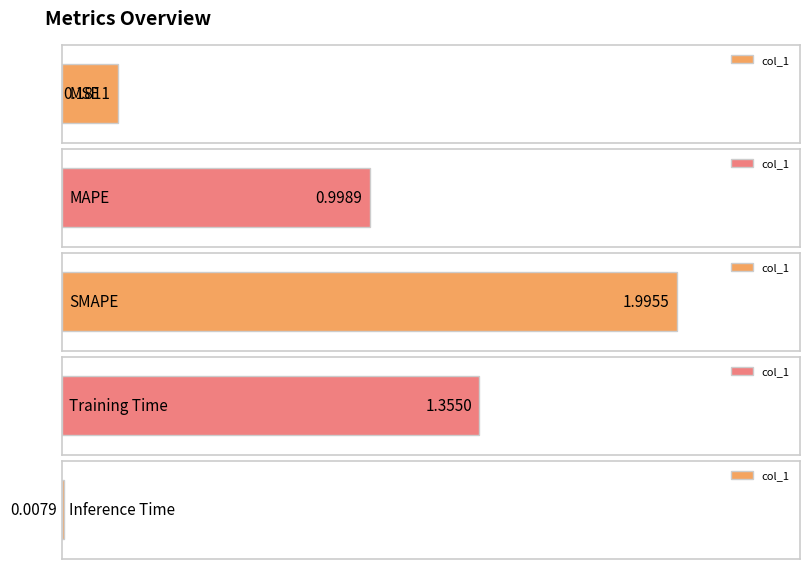

List the labels in order of value, smallest first.

Inference Time, MSE, MAPE, Training Time, SMAPE